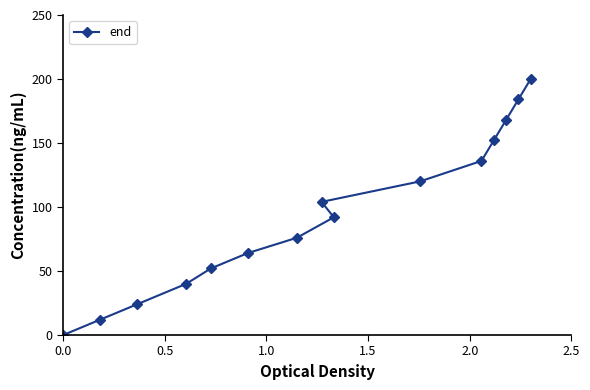

Does the chart have visible grid lines?

No